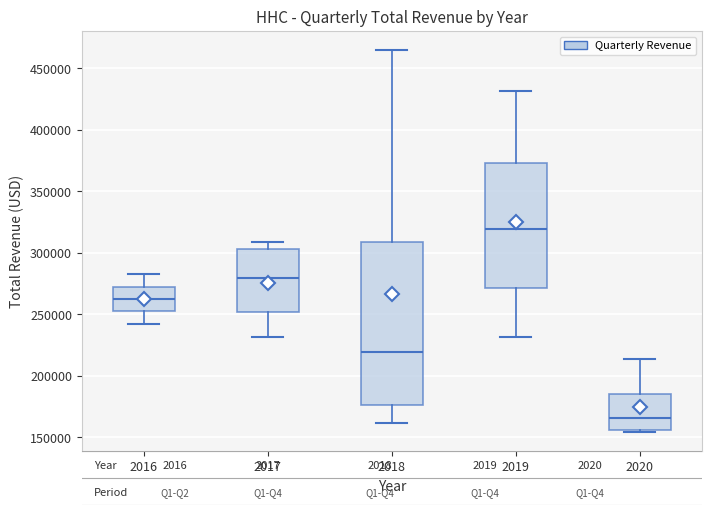

Which box is the tallest, from its lower edge to its upper edge?

2018